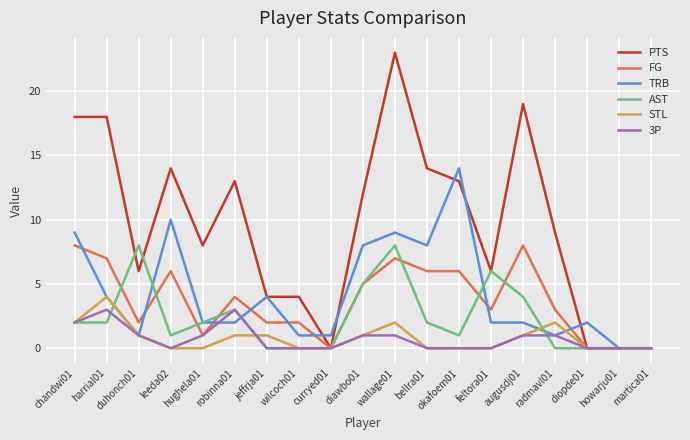

The 3P series shows 0 at wallage01. True or false?

False